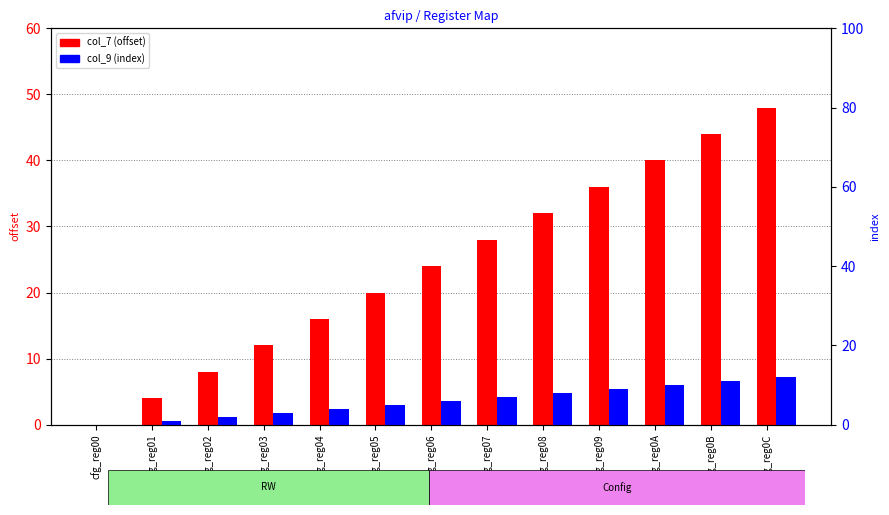

What is the difference between the second highest and second lowest values in the col_9 (index) series?

10